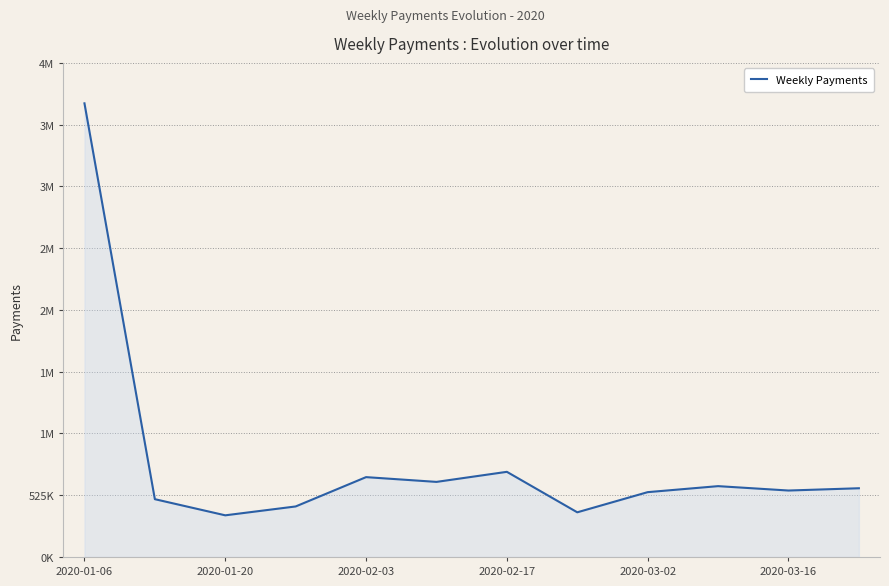

Is this an area chart (filled region under the line)?

Yes